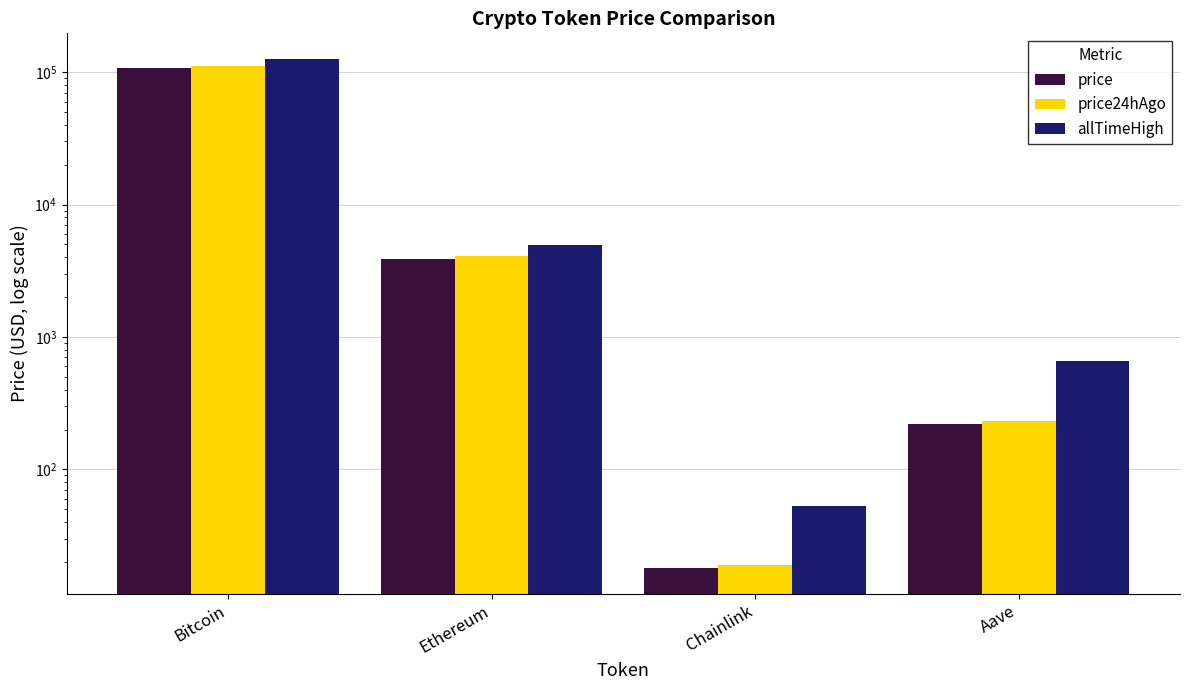

What is the value of the price bar at the 2nd from the left?

3891.2